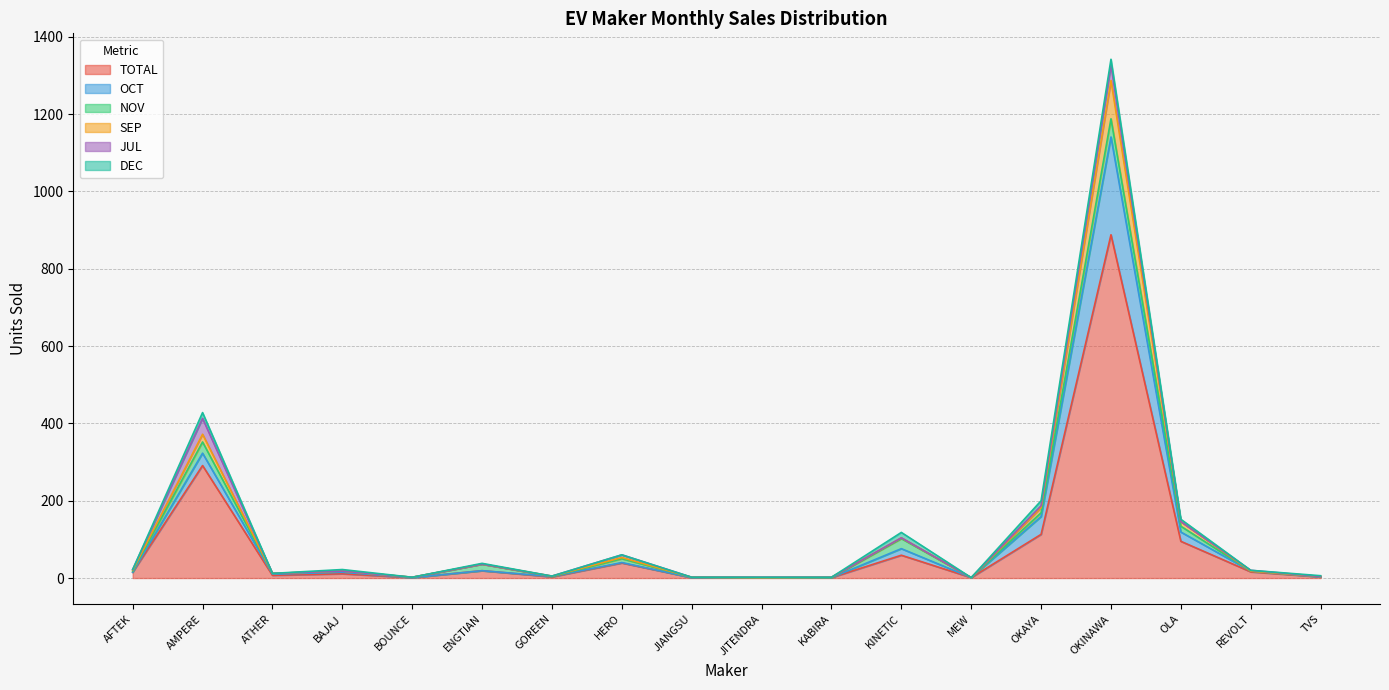

What is the difference between the highest and lowest values at OLA?

51